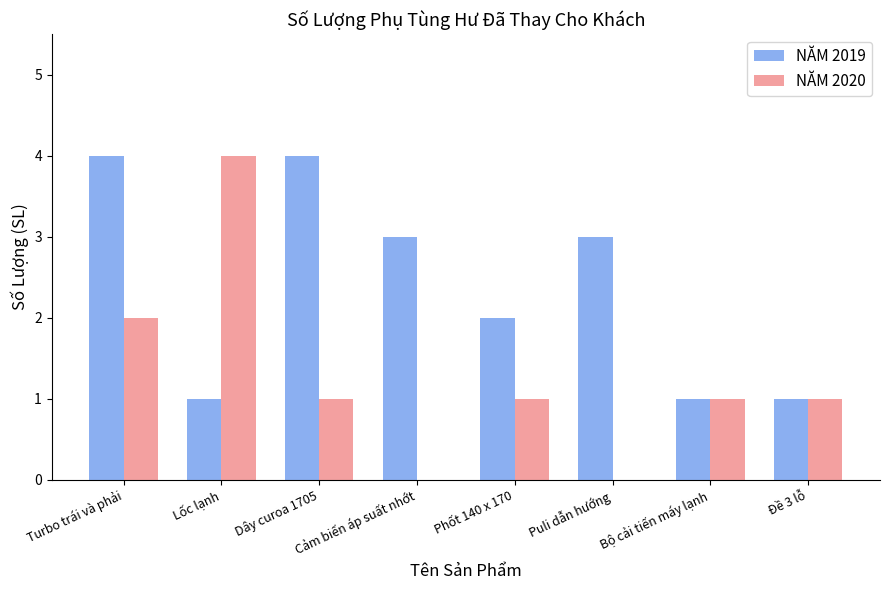

Is the value of NĂM 2020 at Puli dẫn hướng greater than the value of NĂM 2019 at Bộ cải tiến máy lạnh?

No